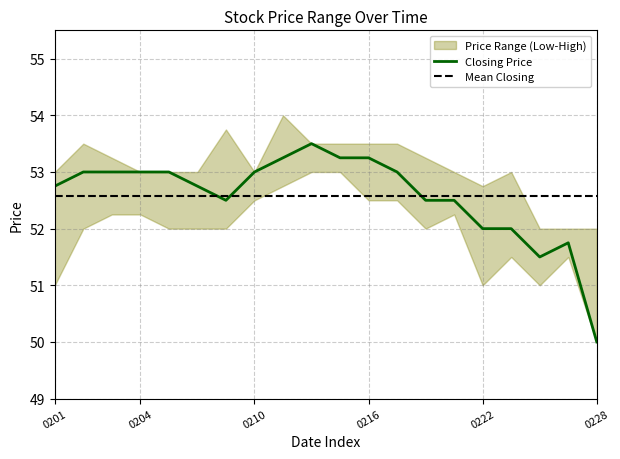

The value of Closing Price at 0222 is 52.0. True or false?

True